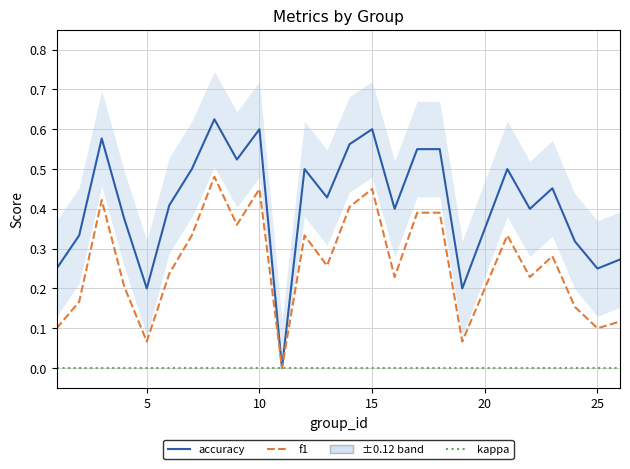

Reading left to right, extract all data points from this chart.

accuracy: 0.2	0.3	0.6	0.4	0.2	0.4	0.5	0.6	0.5	0.6	0.0	0.5	0.4	0.6	0.6	0.4	0.6	0.6	0.2	0.5	0.4	0.5	0.3	0.2	0.3
f1: 0.1	0.2	0.4	0.2	0.1	0.2	0.3	0.5	0.4	0.5	0.0	0.3	0.3	0.4	0.5	0.2	0.4	0.4	0.1	0.3	0.2	0.3	0.2	0.1	0.1
kappa: 0.0	0.0	0.0	0.0	0.0	0.0	0.0	0.0	0.0	0.0	0.0	0.0	0.0	0.0	0.0	0.0	0.0	0.0	0.0	0.0	0.0	0.0	0.0	0.0	0.0